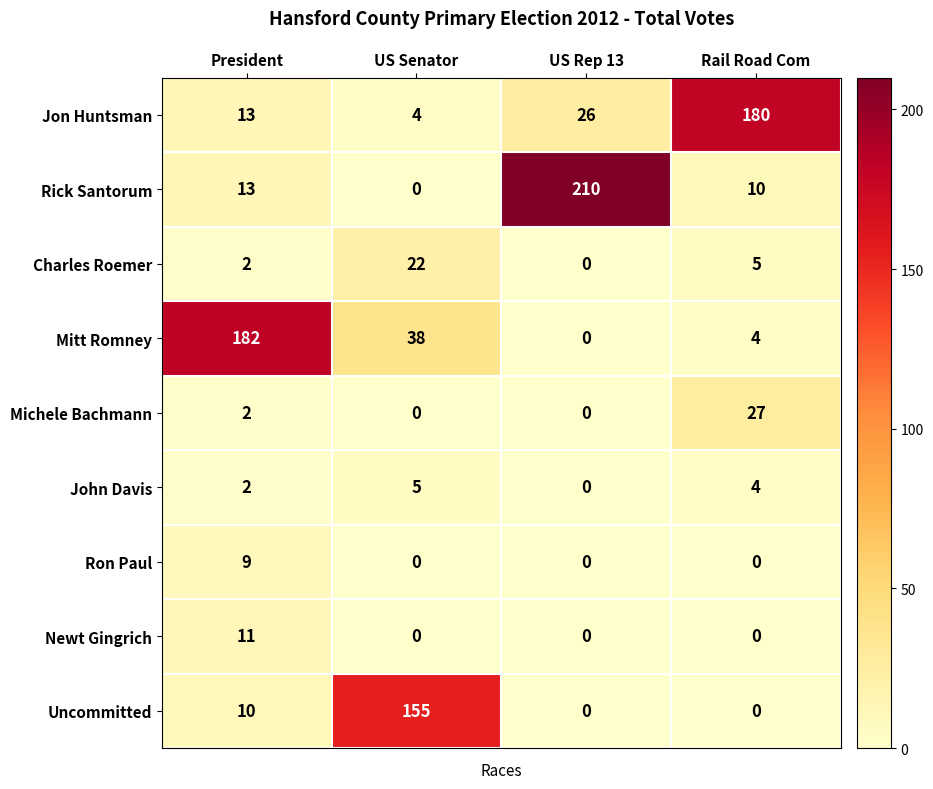

List the series in order of their peak value, lowest first.

John Davis, Ron Paul, Newt Gingrich, Charles Roemer, Michele Bachmann, Uncommitted, Jon Huntsman, Mitt Romney, Rick Santorum